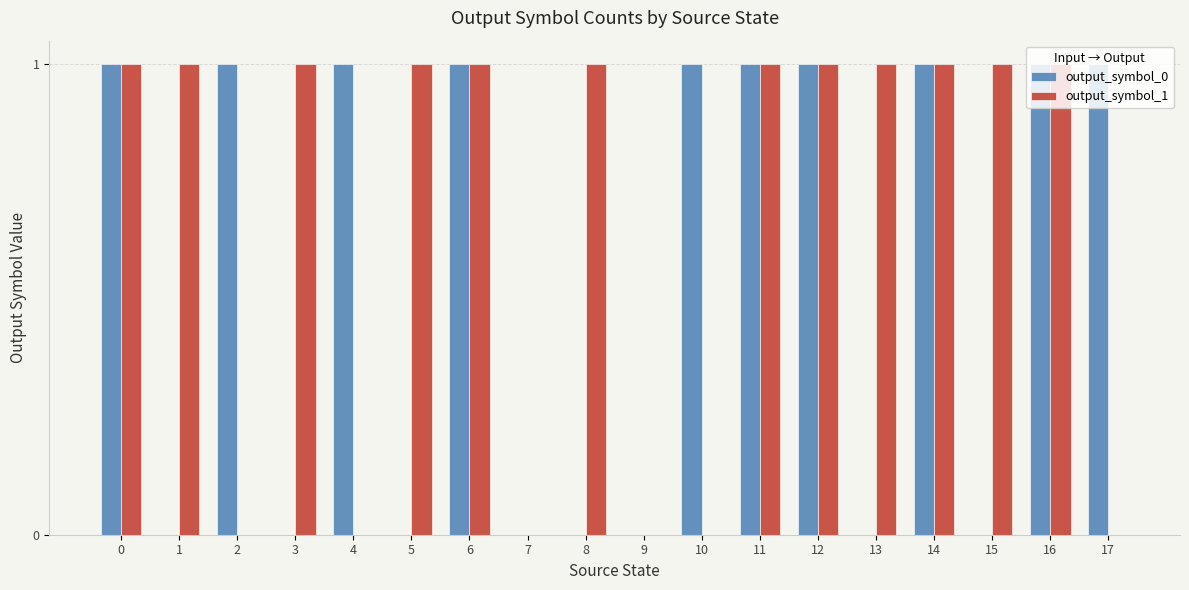

True or false: output_symbol_0 has a value of 2 at 14.

False